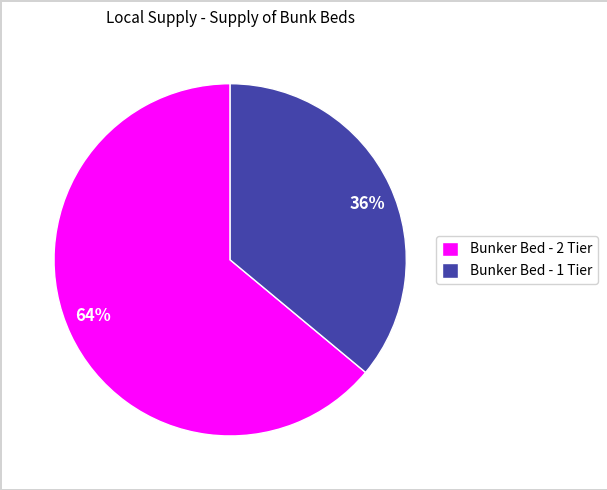

Which category has the smallest portion of the pie?

Bunker Bed - 1 Tier